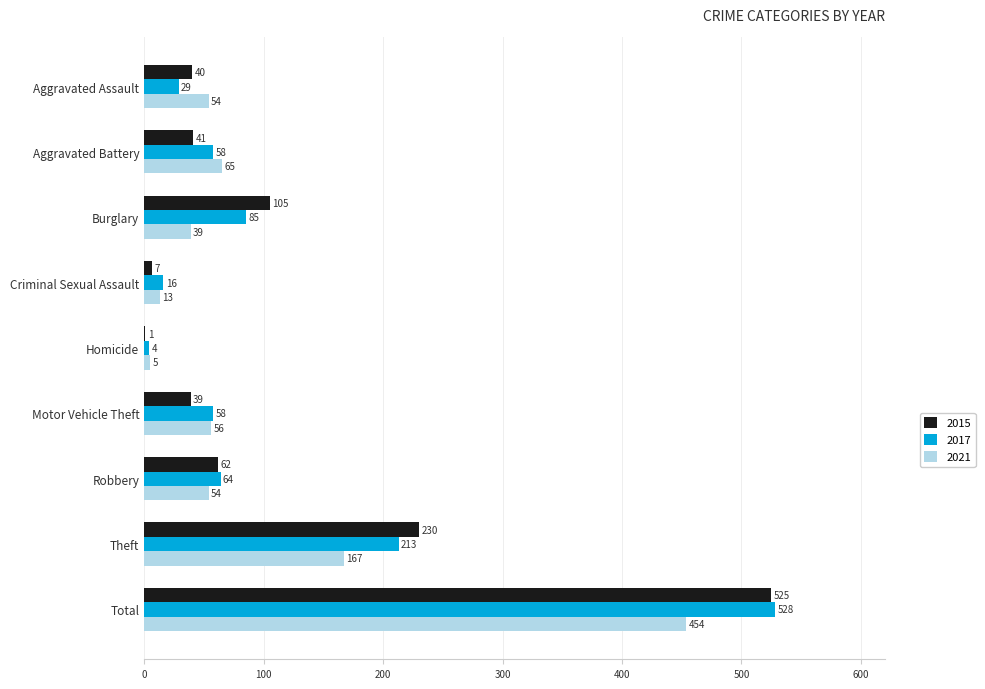

What is the total value across all series at Homicide?

10